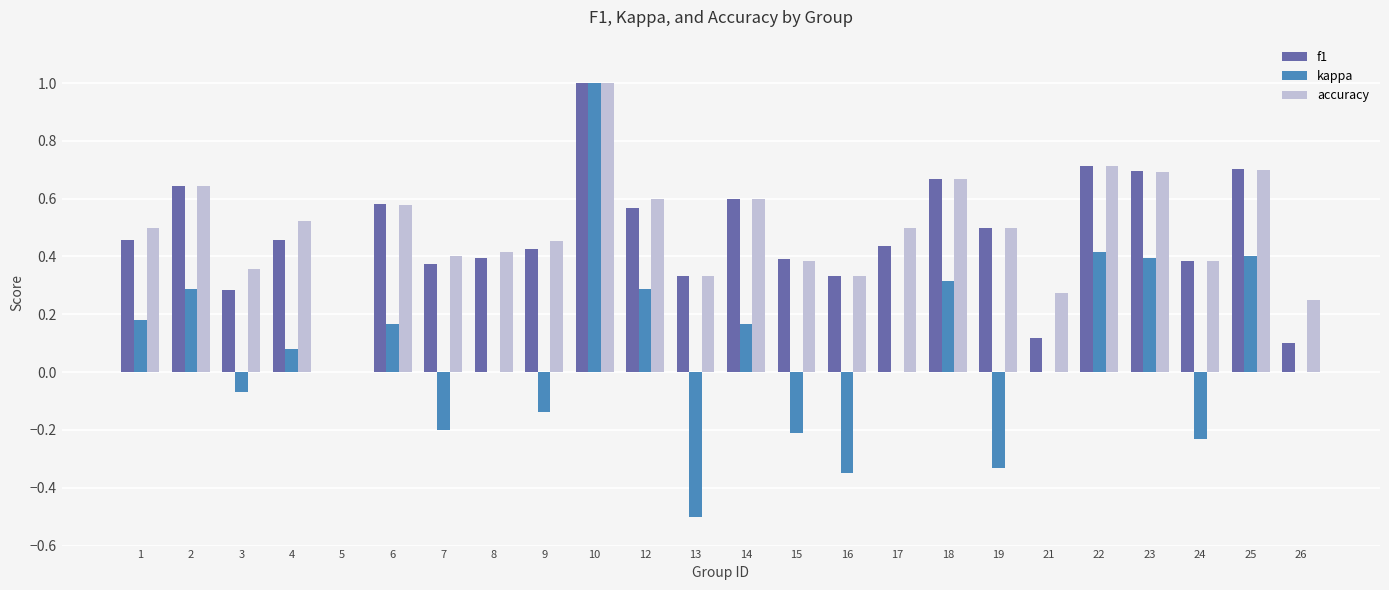

How many f1 values are between 0 and 1?

24